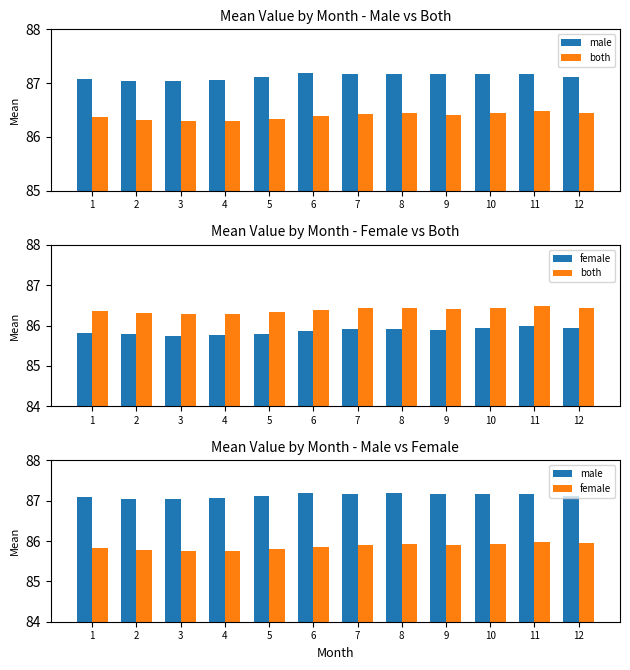

At which category does the chart reach its minimum across all series?

3